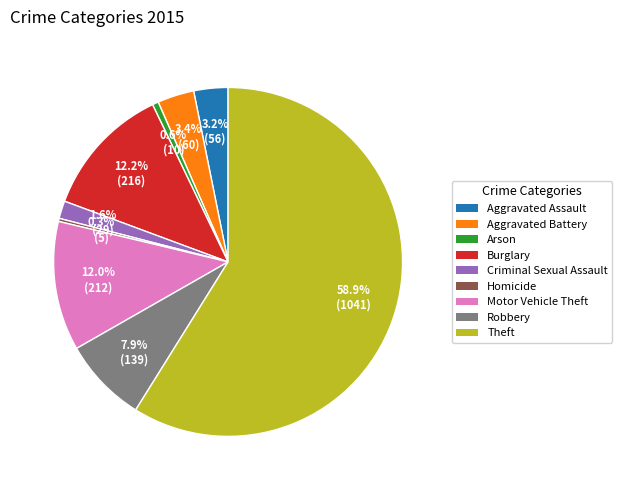

Combined, do Aggravated Assault and Motor Vehicle Theft account for over 50%?

No